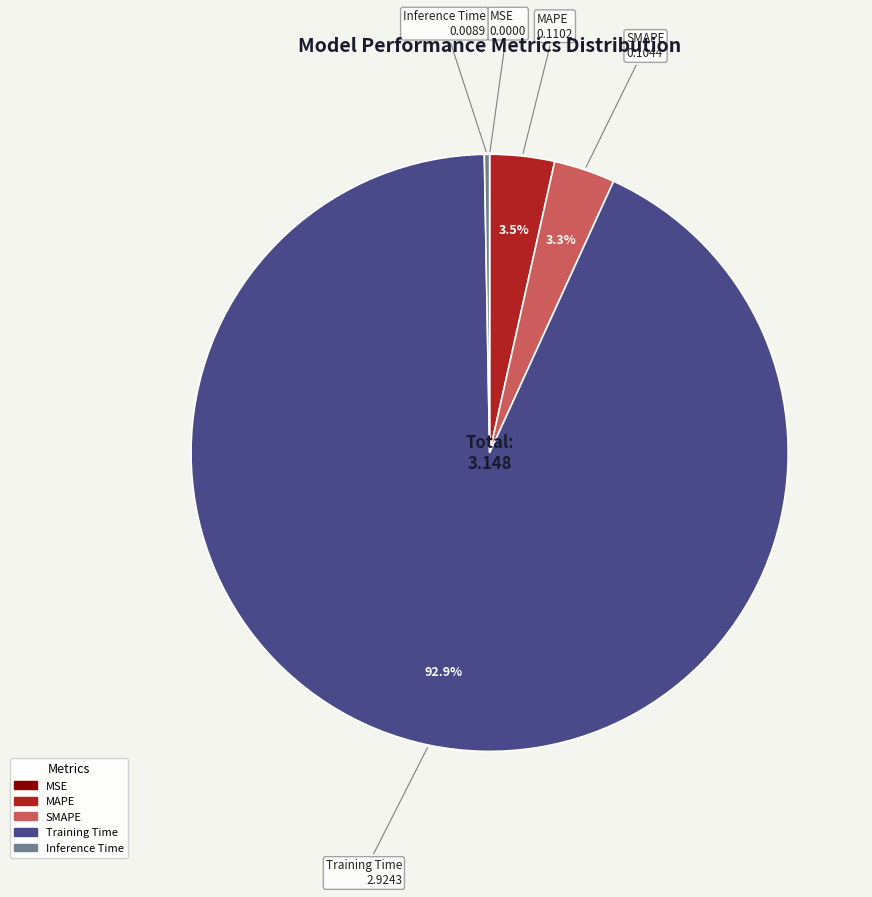

True or false: SMAPE accounts for 3% of the total.

True